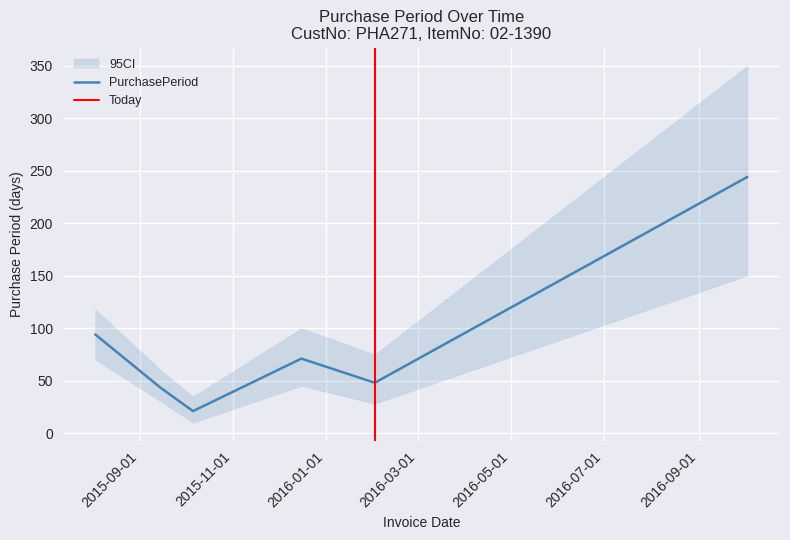

Between 2015-08-03 and 2016-02-02, which is larger?

2015-08-03